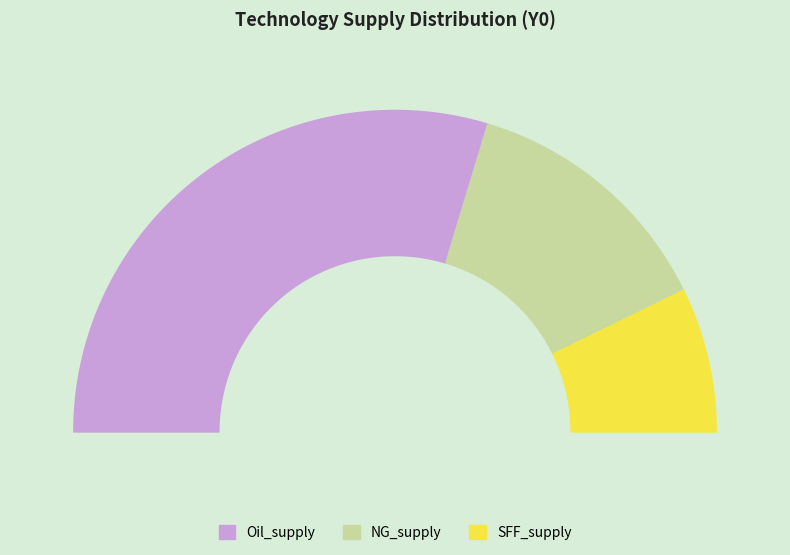

What portion of the pie excludes SFF_supply?

85.5%